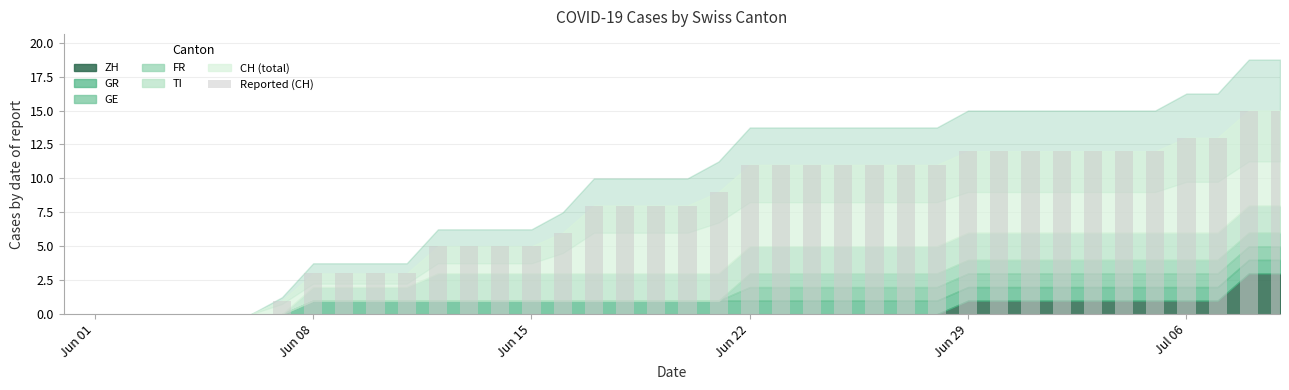

What is the maximum value shown in the chart?

15